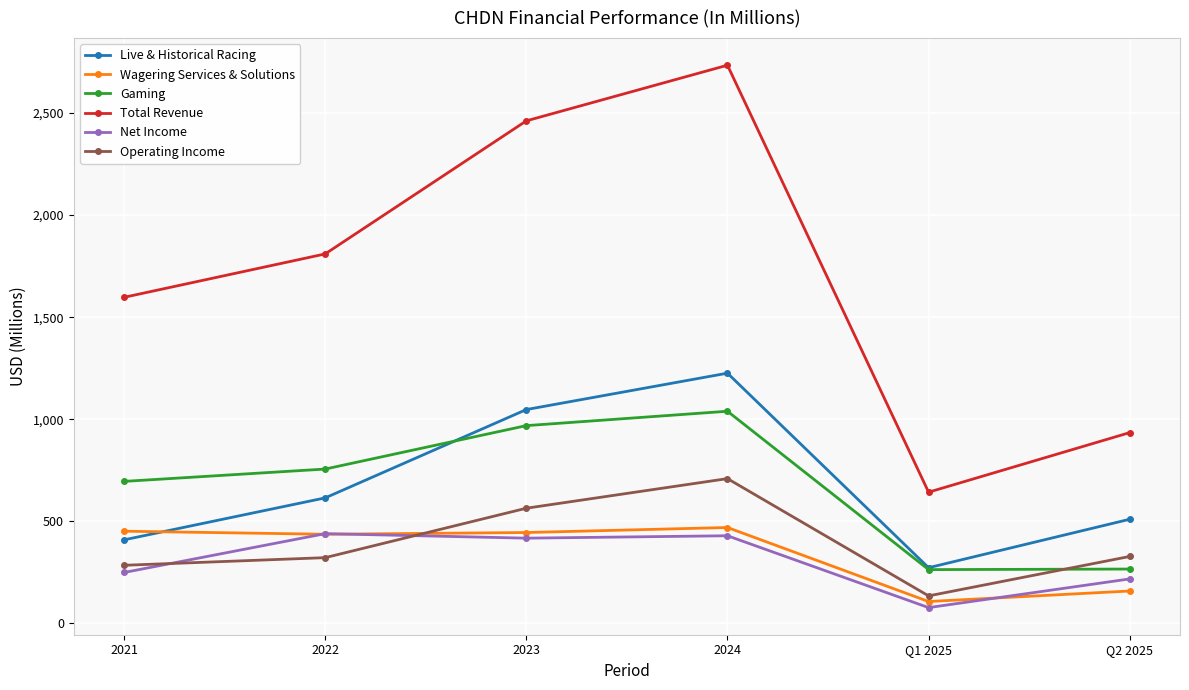

Where is the first local maximum for Live & Historical Racing?

2024